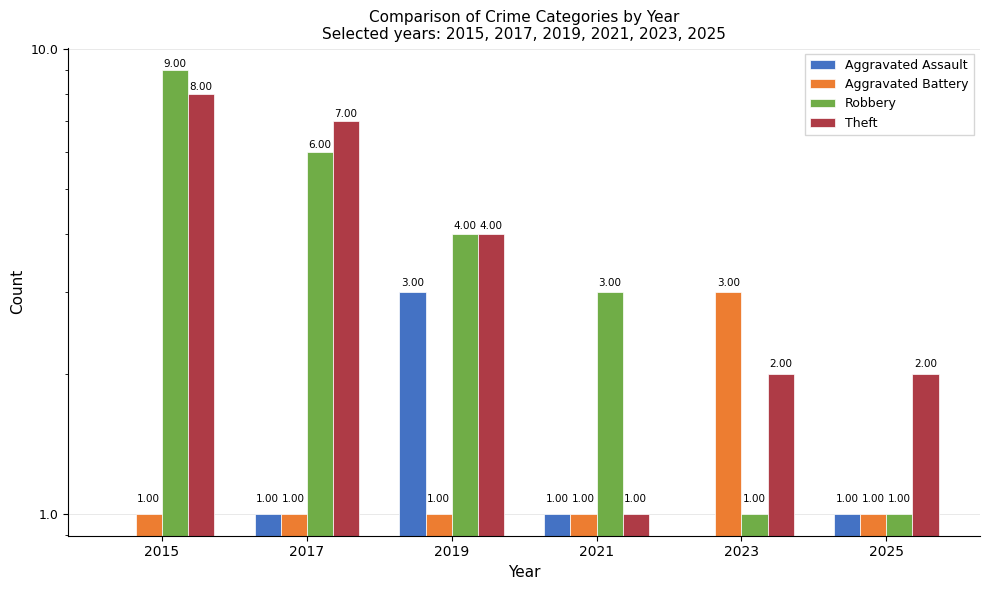

What is the difference between the Aggravated Assault values at 2021 and 2019?

2